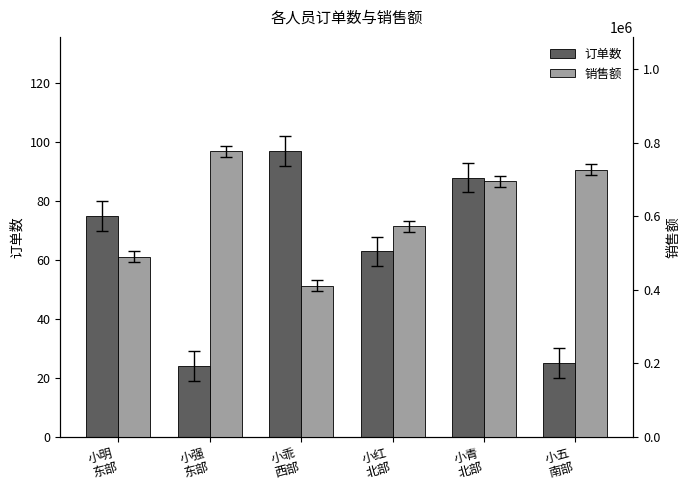

What is the label of the 3rd bar from the right?

小红
北部